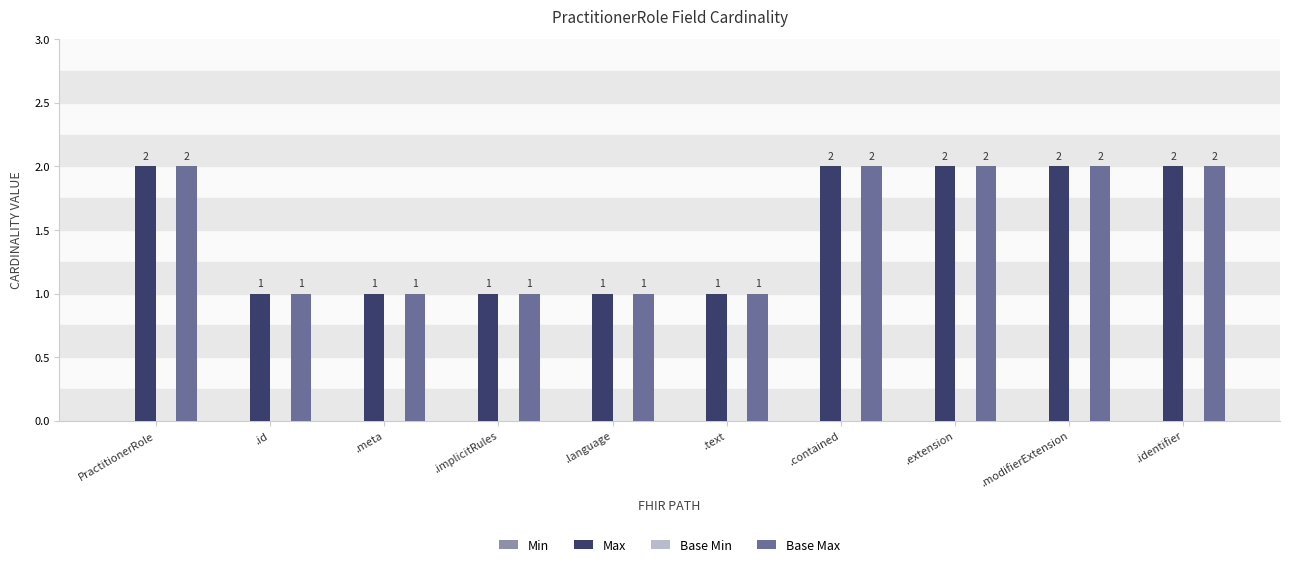

How many Max values are between 1 and 2?

10